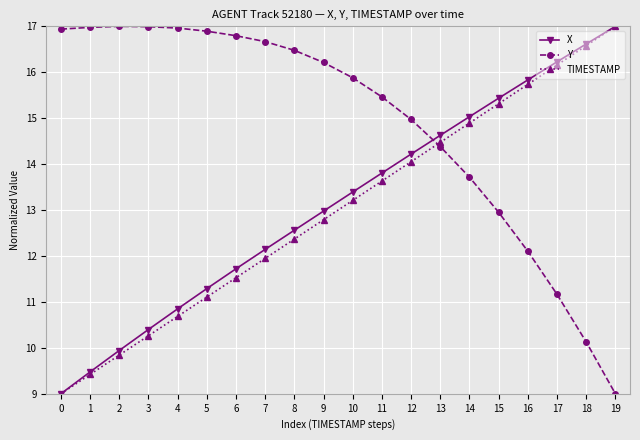

What is the difference between the highest and lowest values at 12?

0.9